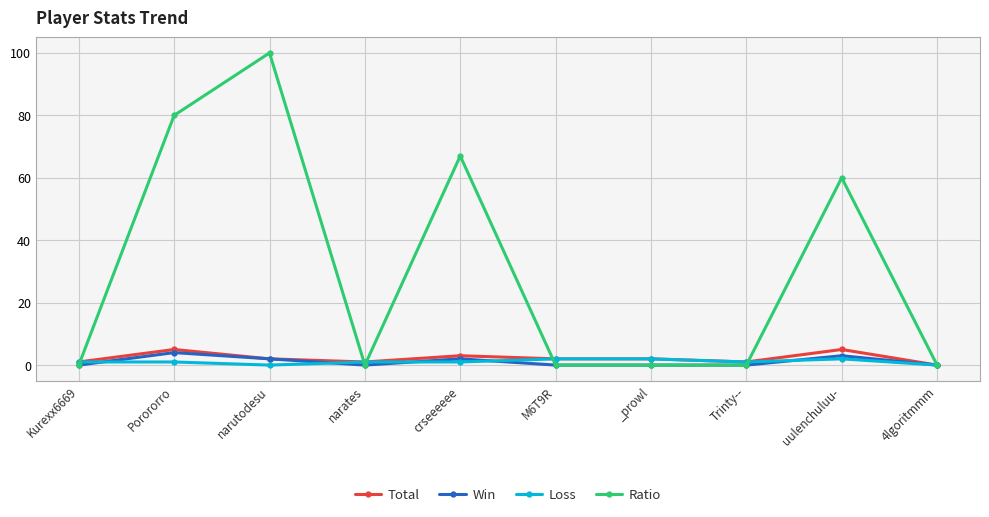

Where is the first local minimum for Total?

narates